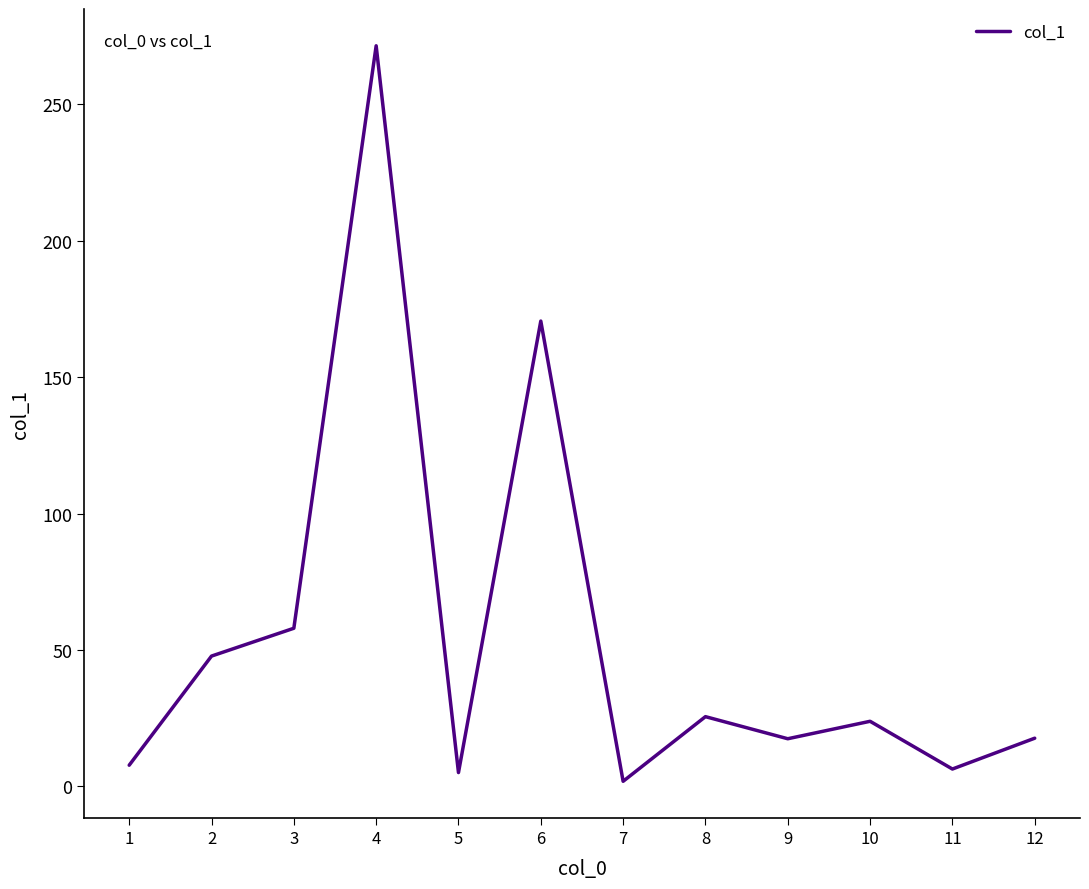

Is it true that the value at 4 is 271.5?

True